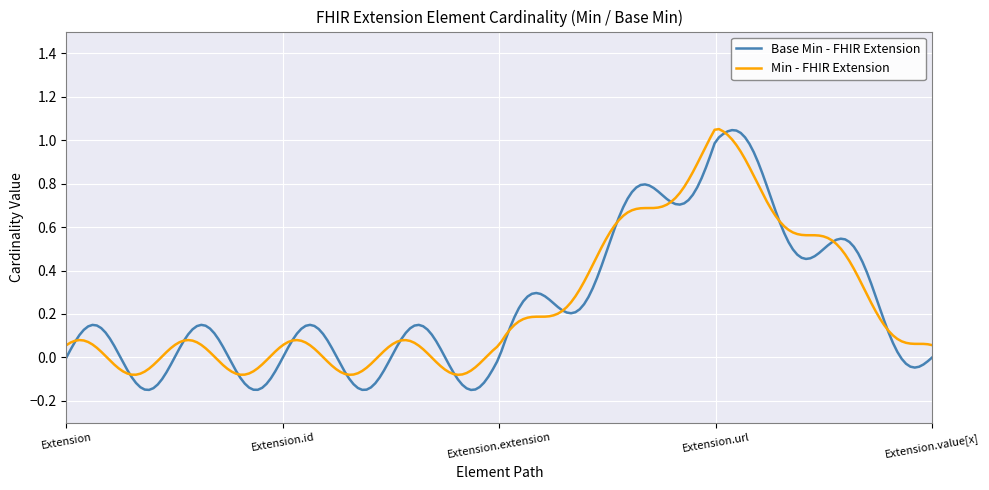

Which series has the widest spread of values?

Base Min - FHIR Extension